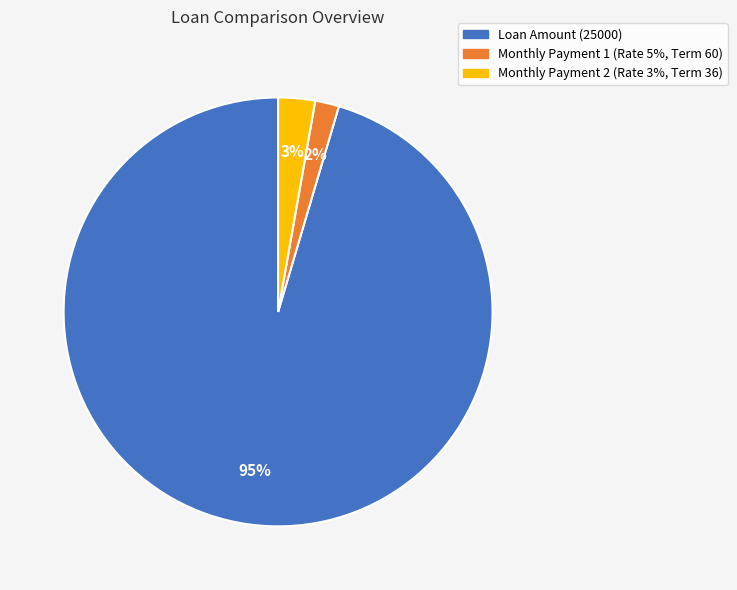

What is the majority slice?

Loan Amount